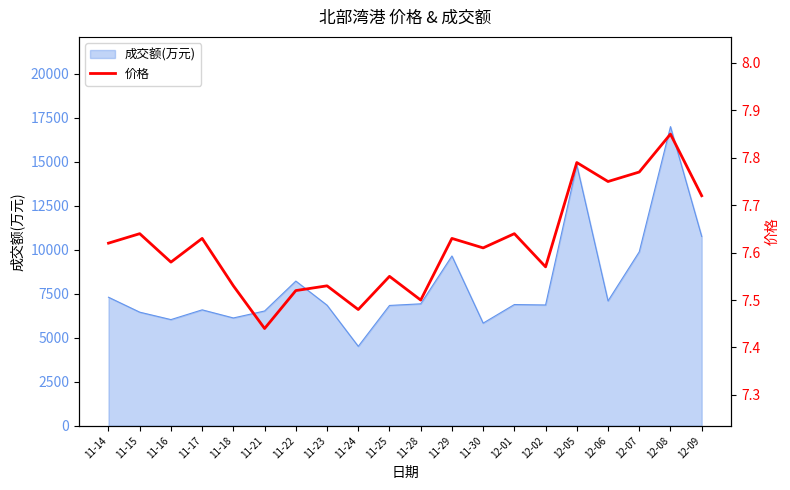

What is the sum of all values?

152.3